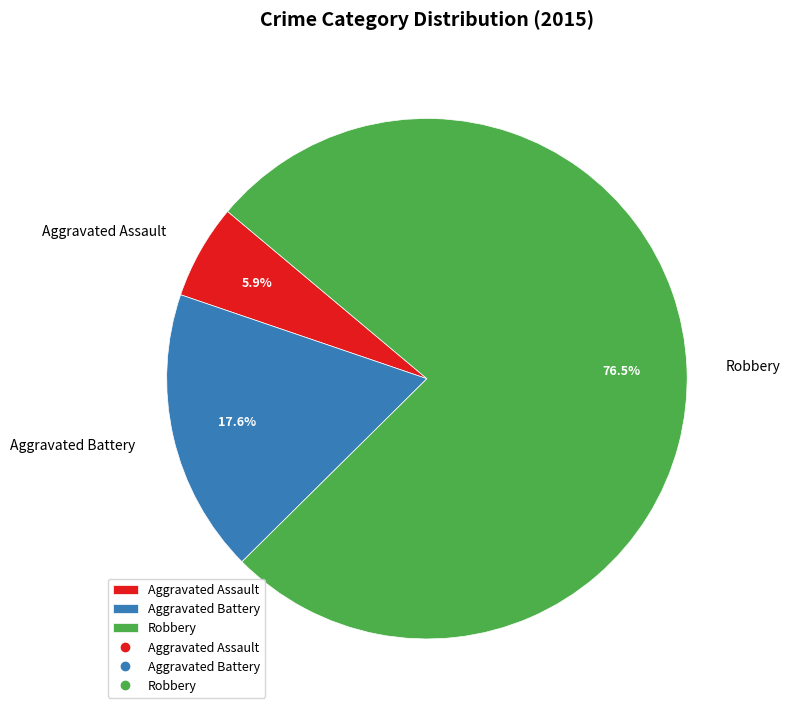

Rank the categories by value from lowest to highest.

Aggravated Assault, Aggravated Battery, Robbery